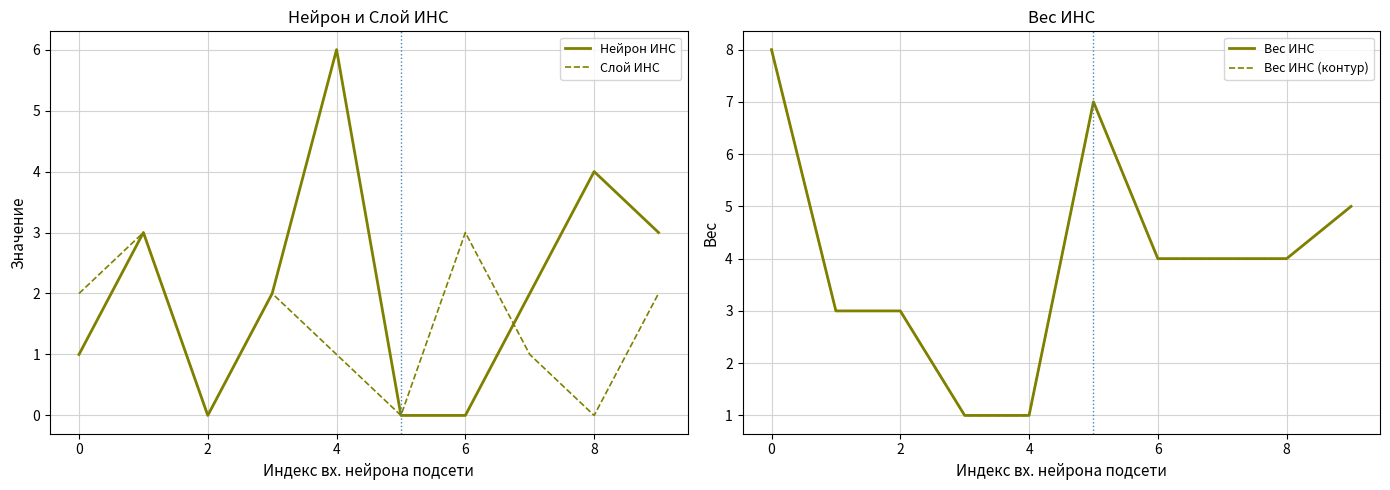

Which series has the largest range (max minus min)?

Вес ИНС